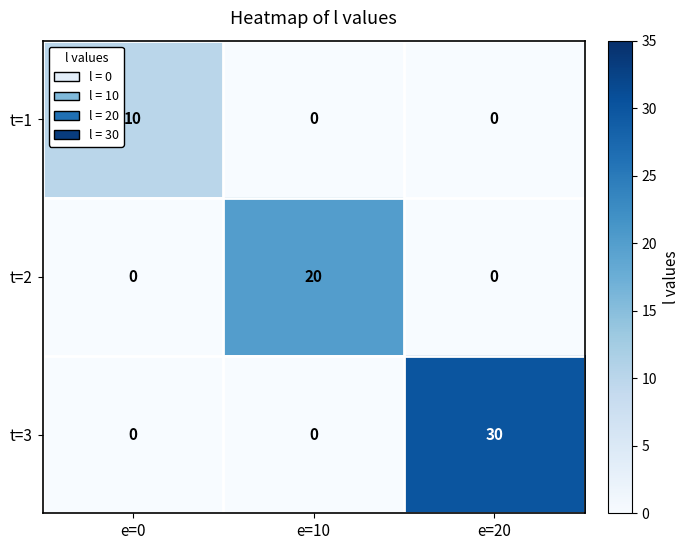

True or false: t=1 has a value of -5 at e=10.

False